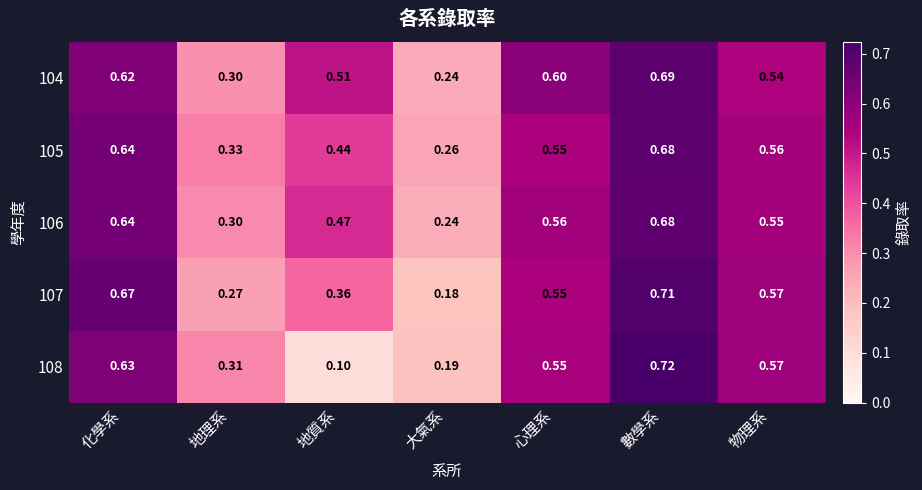

Is the value of 107 at 數學系 greater than the value of 108 at 心理系?

Yes